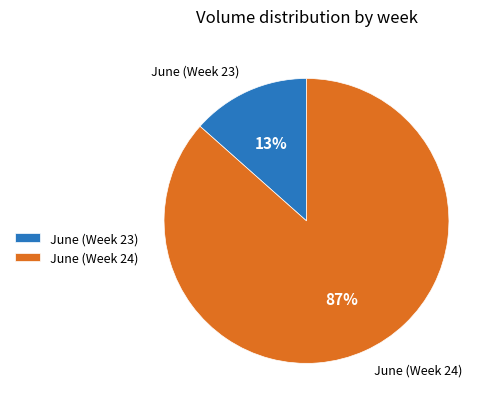

Which slice is the largest?

June (Week 24)